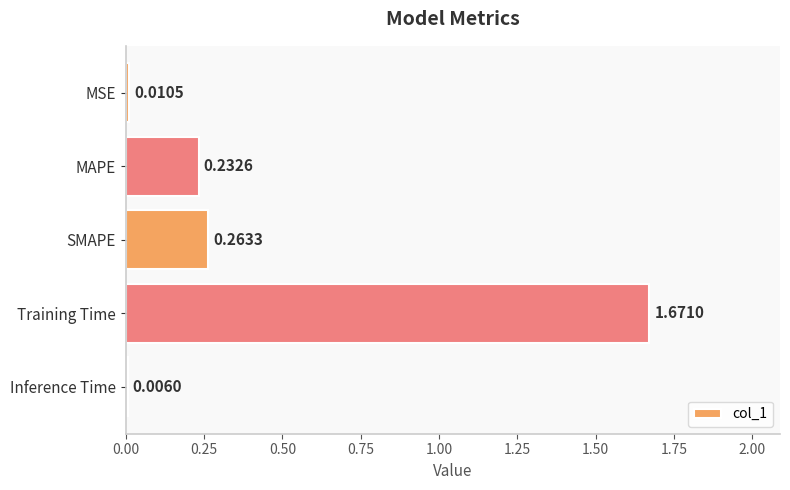

What is the change in value from MSE to SMAPE?

+0.3